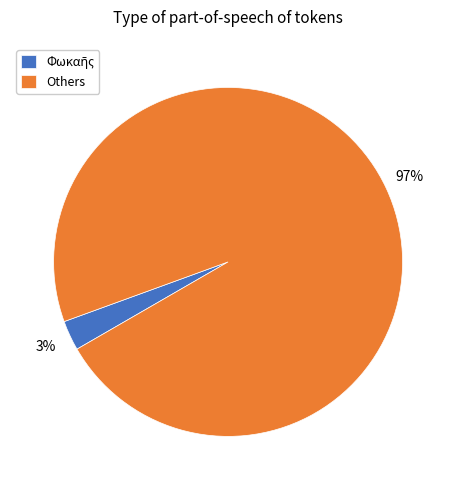

Which category accounts for the majority?

Others